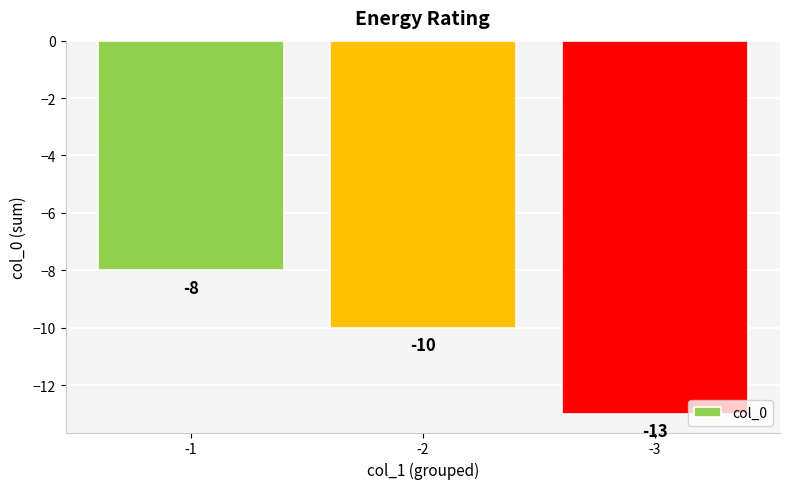

What is the greatest value displayed?

-8